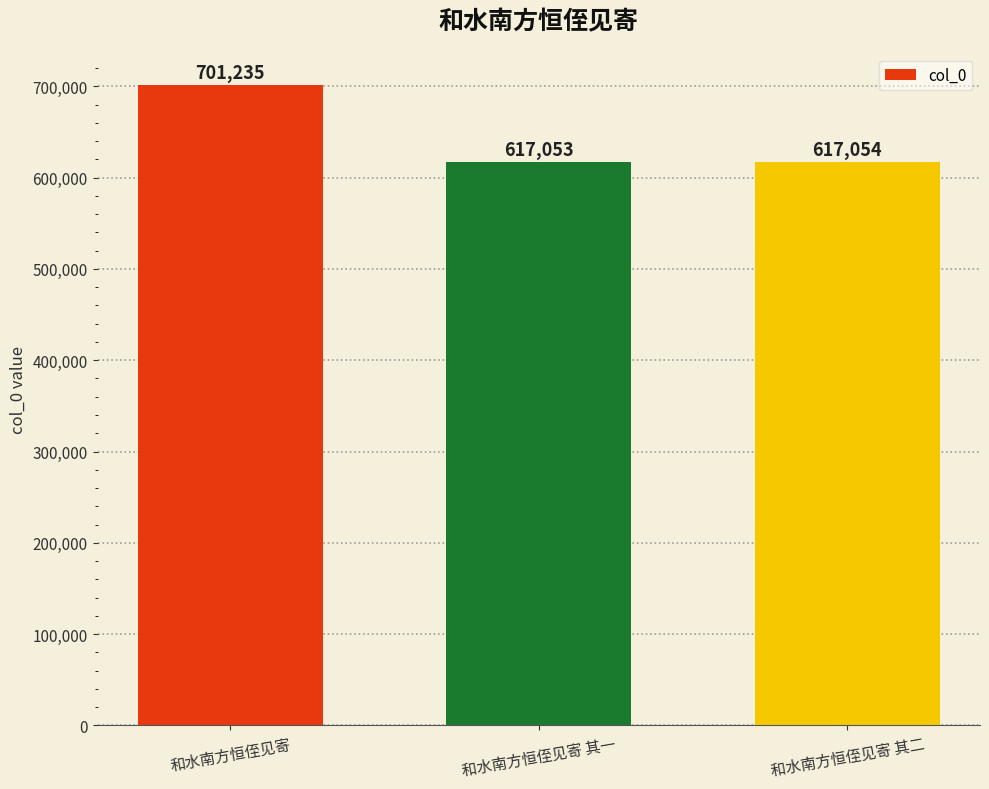

How many data points does each series have?

3